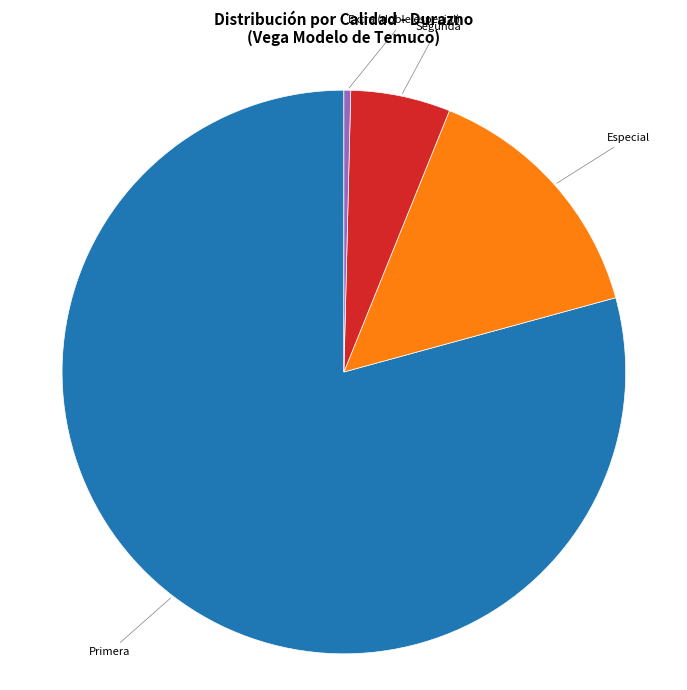

Does any single category account for the majority?

Yes